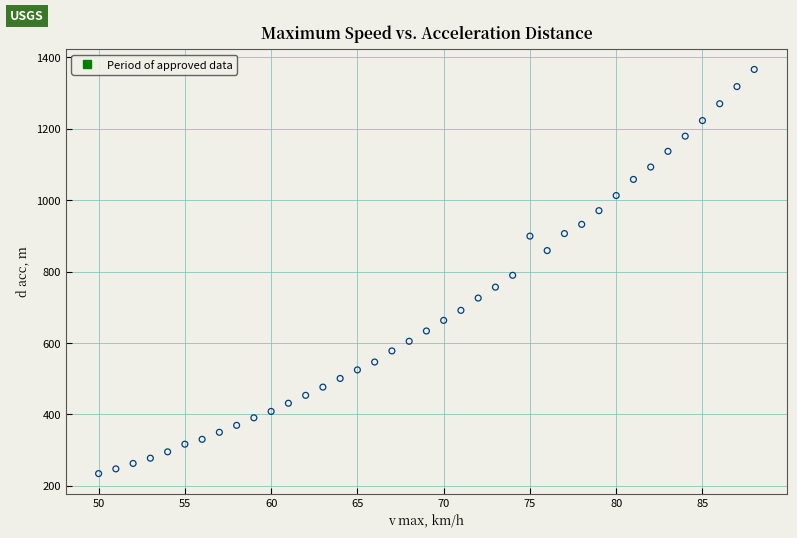

What is the range of Y values (max minus min)?

1130.9